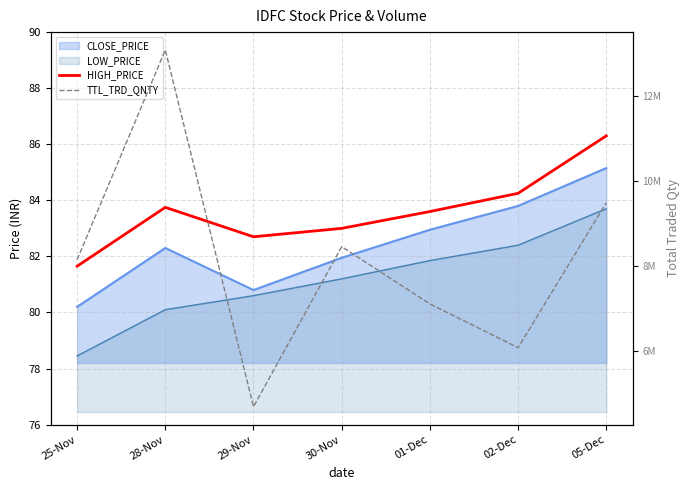

At which category does TTL_TRD_QNTY reach its first local peak?

28-Nov